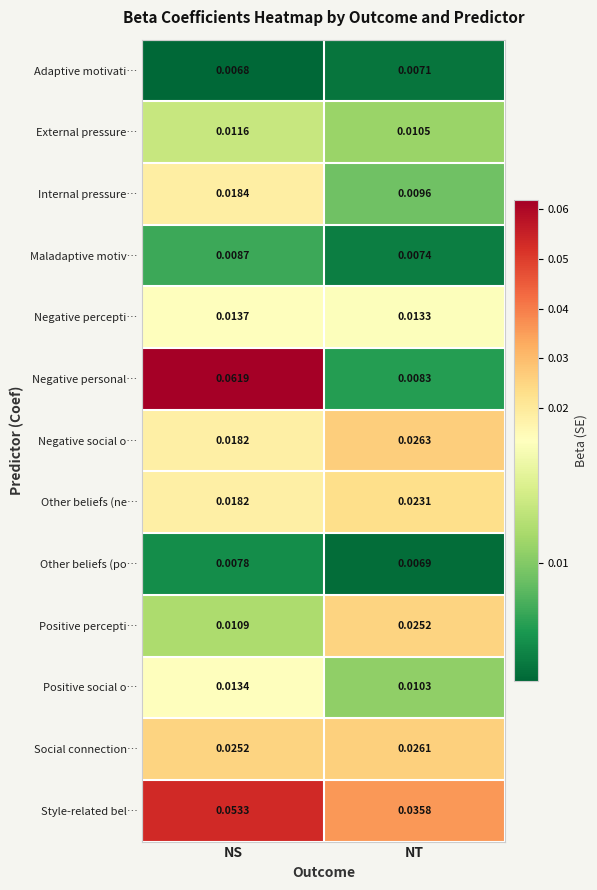

Rank the series by their maximum value, from lowest to highest.

Adaptive motivati…, Other beliefs (po…, Maladaptive motiv…, External pressure…, Positive social o…, Negative percepti…, Internal pressure…, Other beliefs (ne…, Positive percepti…, Social connection…, Negative social o…, Style-related bel…, Negative personal…